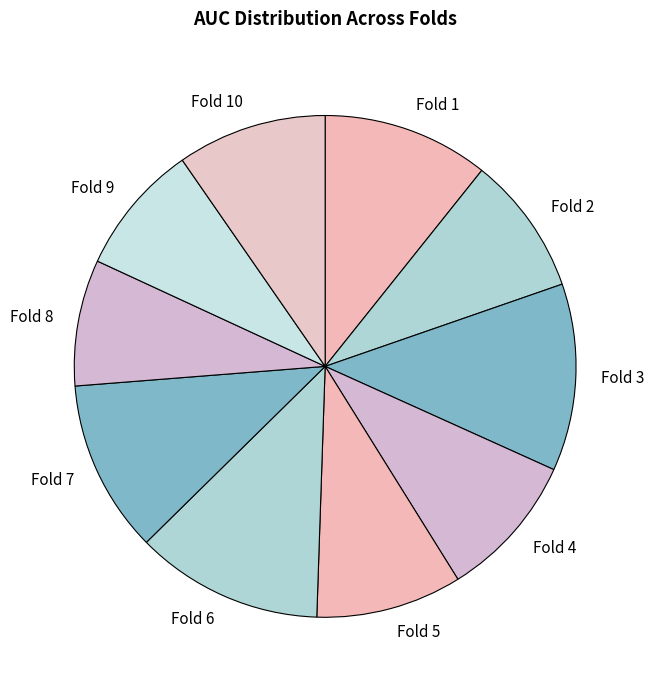

Do Fold 4 and Fold 8 together represent more than half of the pie?

No